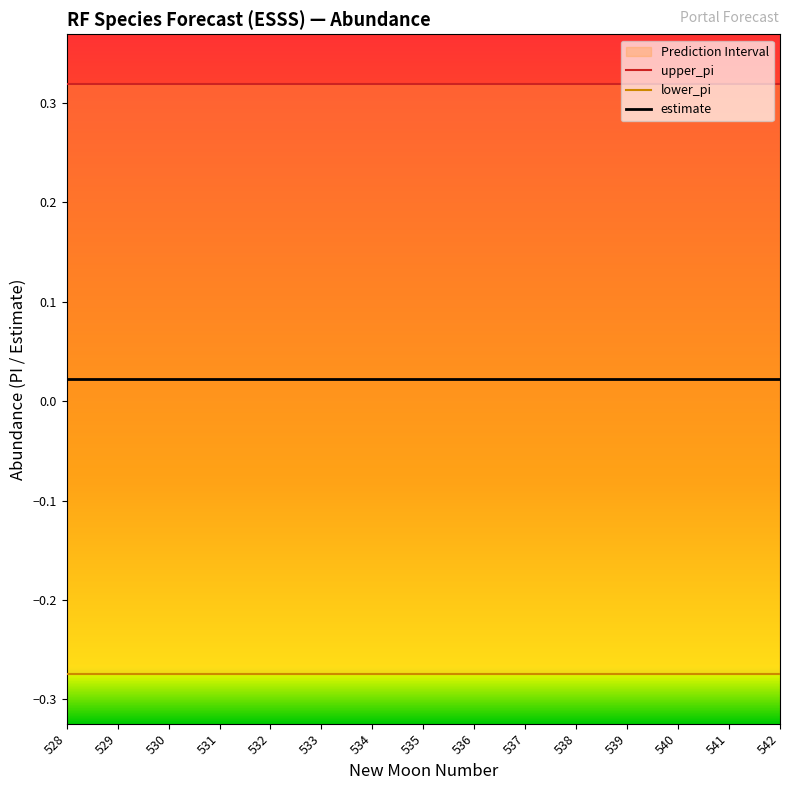

Reading right to left, extract all data points from this chart.

upper_pi: 0.3	0.3	0.3	0.3	0.3	0.3	0.3	0.3	0.3	0.3	0.3	0.3	0.3	0.3	0.3
lower_pi: -0.3	-0.3	-0.3	-0.3	-0.3	-0.3	-0.3	-0.3	-0.3	-0.3	-0.3	-0.3	-0.3	-0.3	-0.3
estimate: 0.0	0.0	0.0	0.0	0.0	0.0	0.0	0.0	0.0	0.0	0.0	0.0	0.0	0.0	0.0